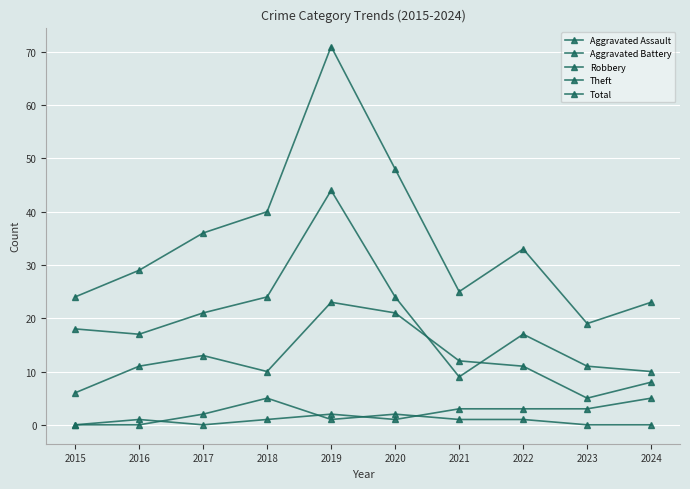

What is the sum of the Theft values at 2022 and 2017?

38